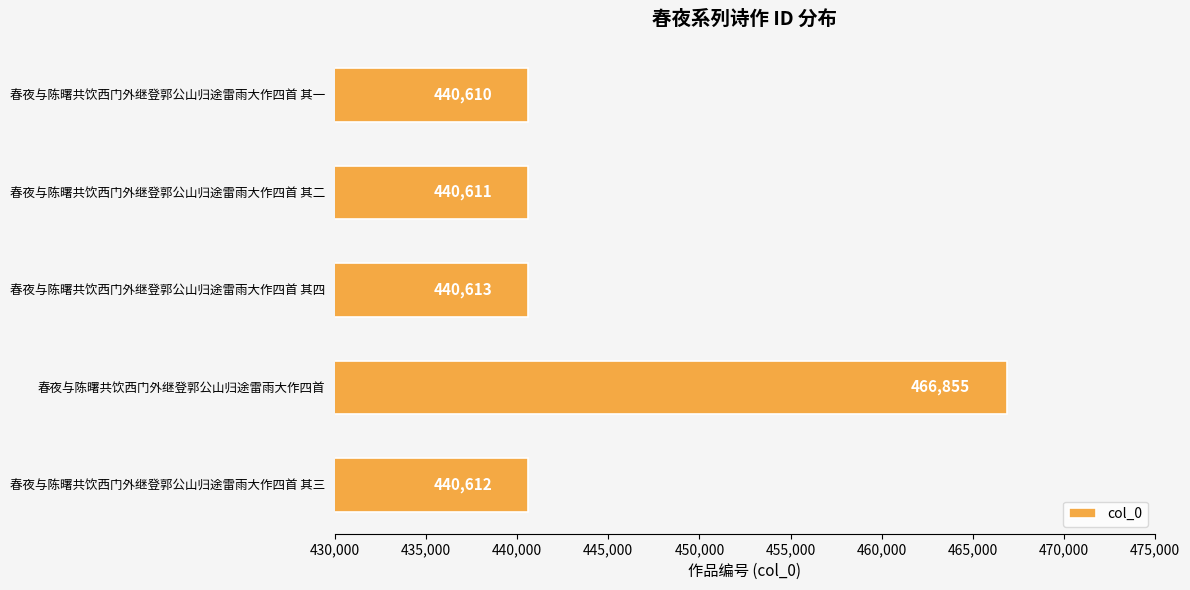

Rank the categories by value from highest to lowest.

春夜与陈曙共饮西门外继登郭公山归途雷雨大作四首, 春夜与陈曙共饮西门外继登郭公山归途雷雨大作四首 其四, 春夜与陈曙共饮西门外继登郭公山归途雷雨大作四首 其三, 春夜与陈曙共饮西门外继登郭公山归途雷雨大作四首 其二, 春夜与陈曙共饮西门外继登郭公山归途雷雨大作四首 其一